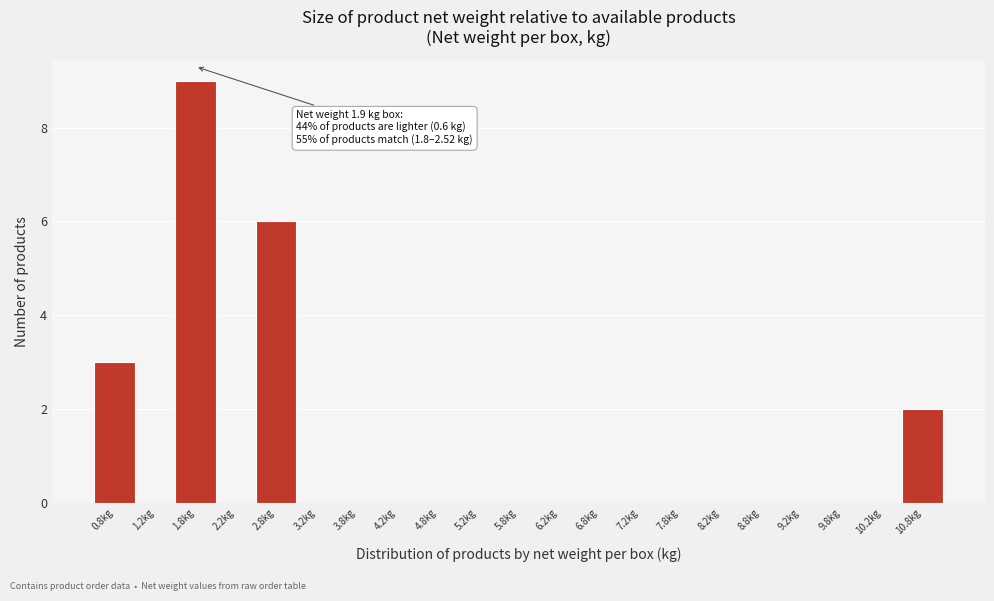

Over which range of the x-axis is the bar tallest?

1.5 to 2.0